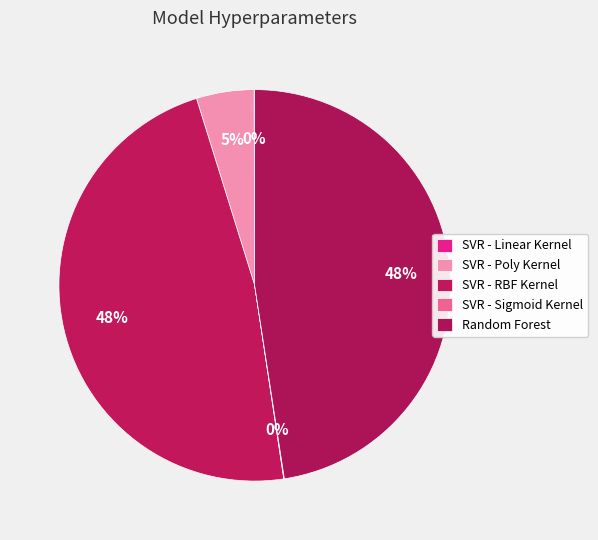

Is it true that SVR - RBF Kernel is 48% of the pie?

True